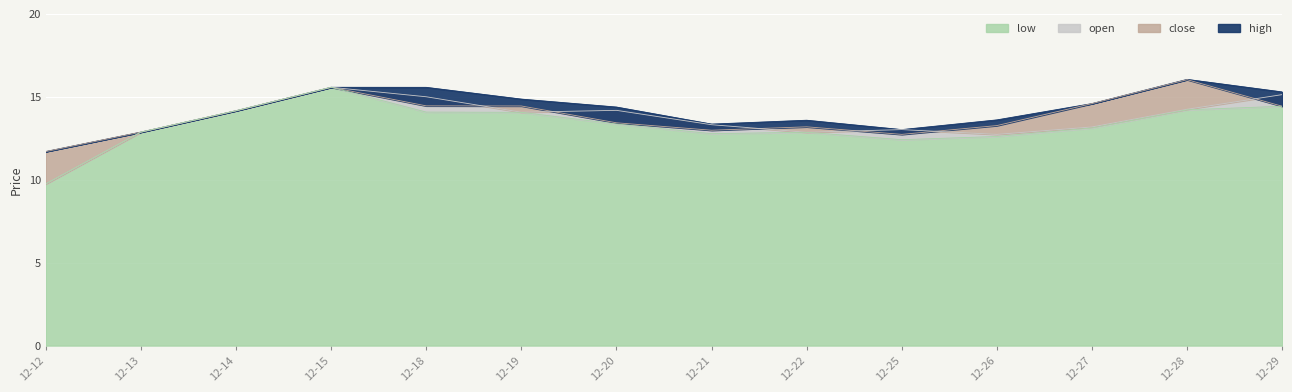

What is the difference between the maximum and second lowest values in the low series?

3.2